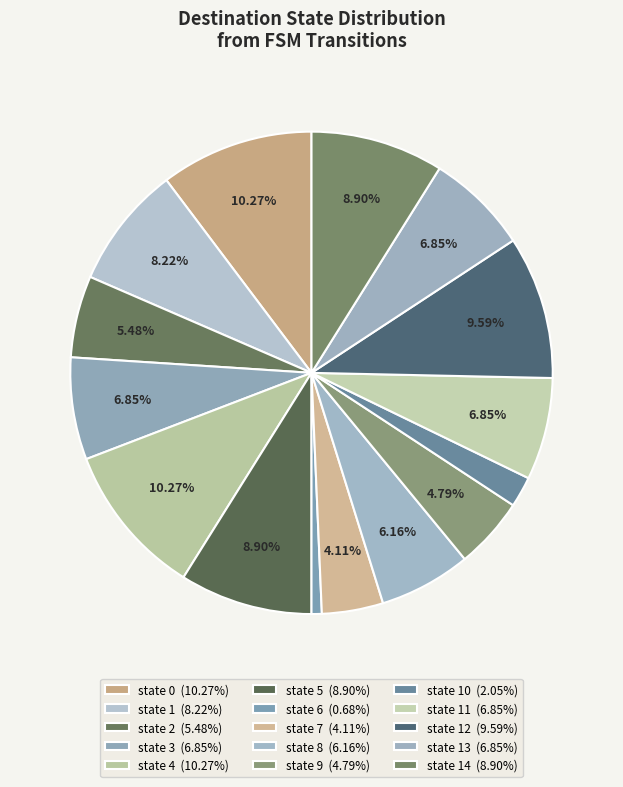

How many segments does this pie chart have?

15